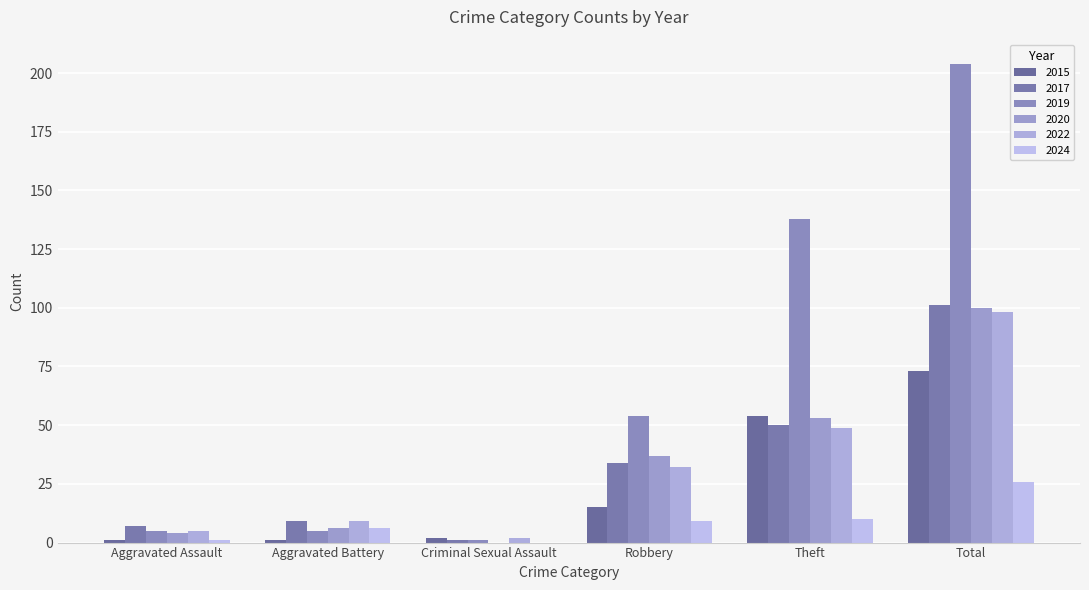

Are the bars grouped side by side (vs. stacked)?

Yes